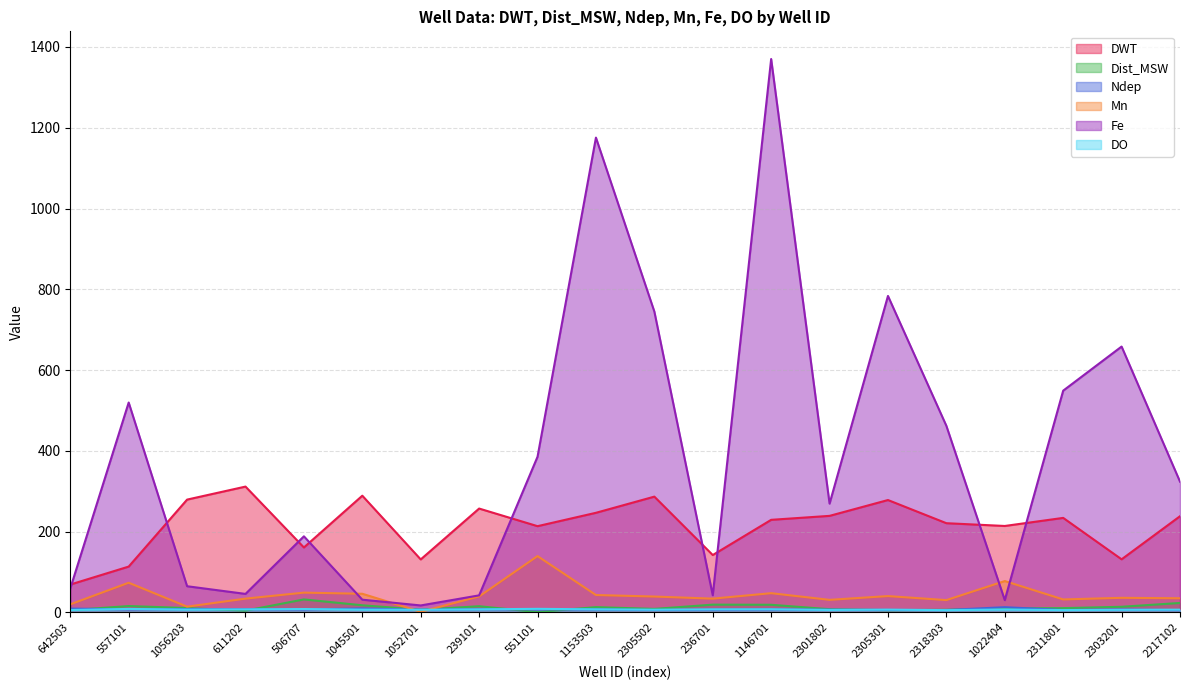

Which has a higher value, 557101 or 506707?

506707